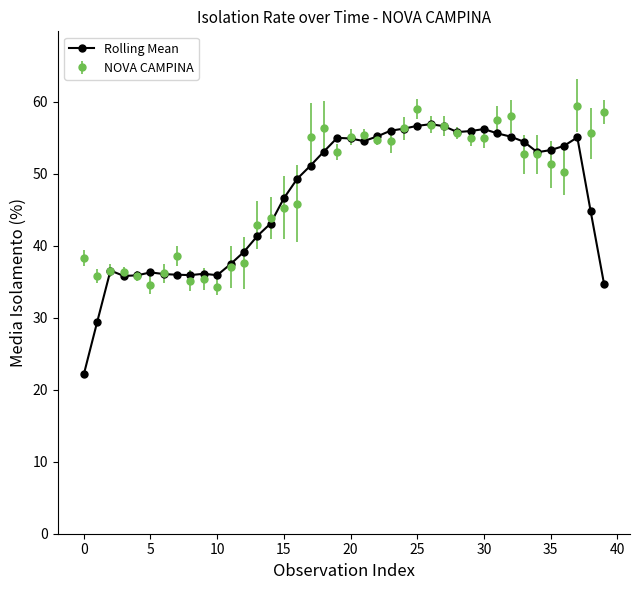

What is the smallest value displayed?

22.1